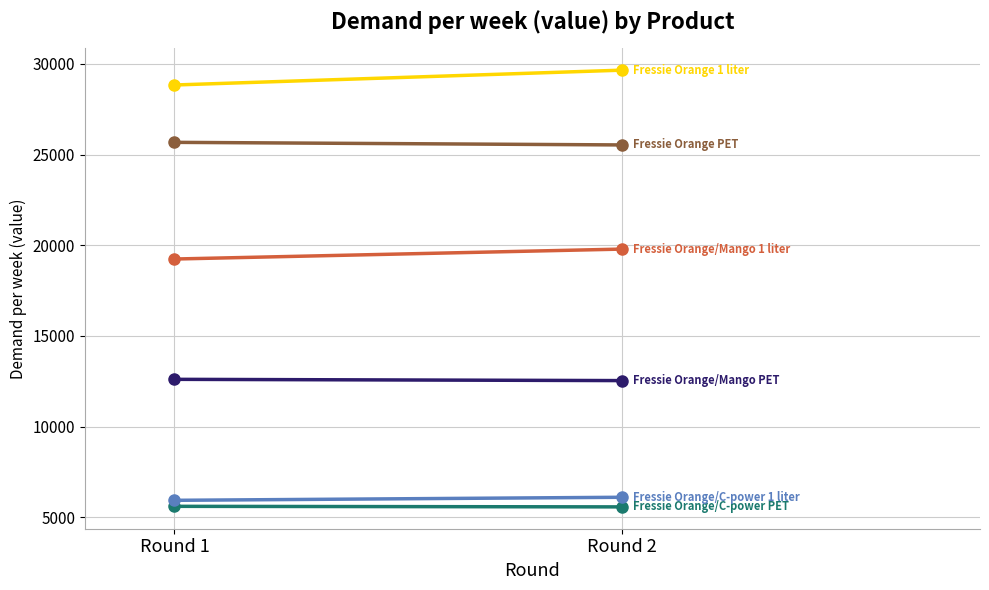

Is this an area chart (filled region under the line)?

No